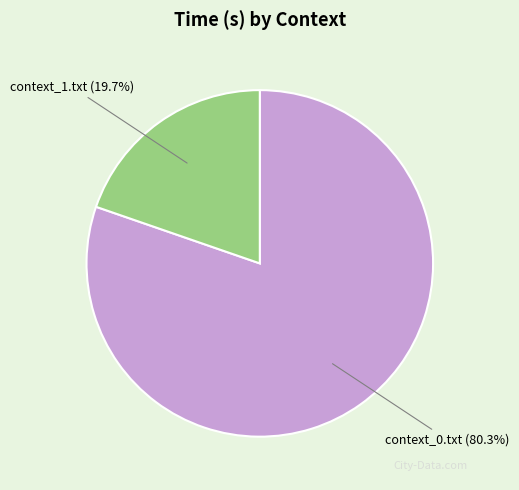

What percentage do context_0.txt and context_1.txt together represent?

100.0%